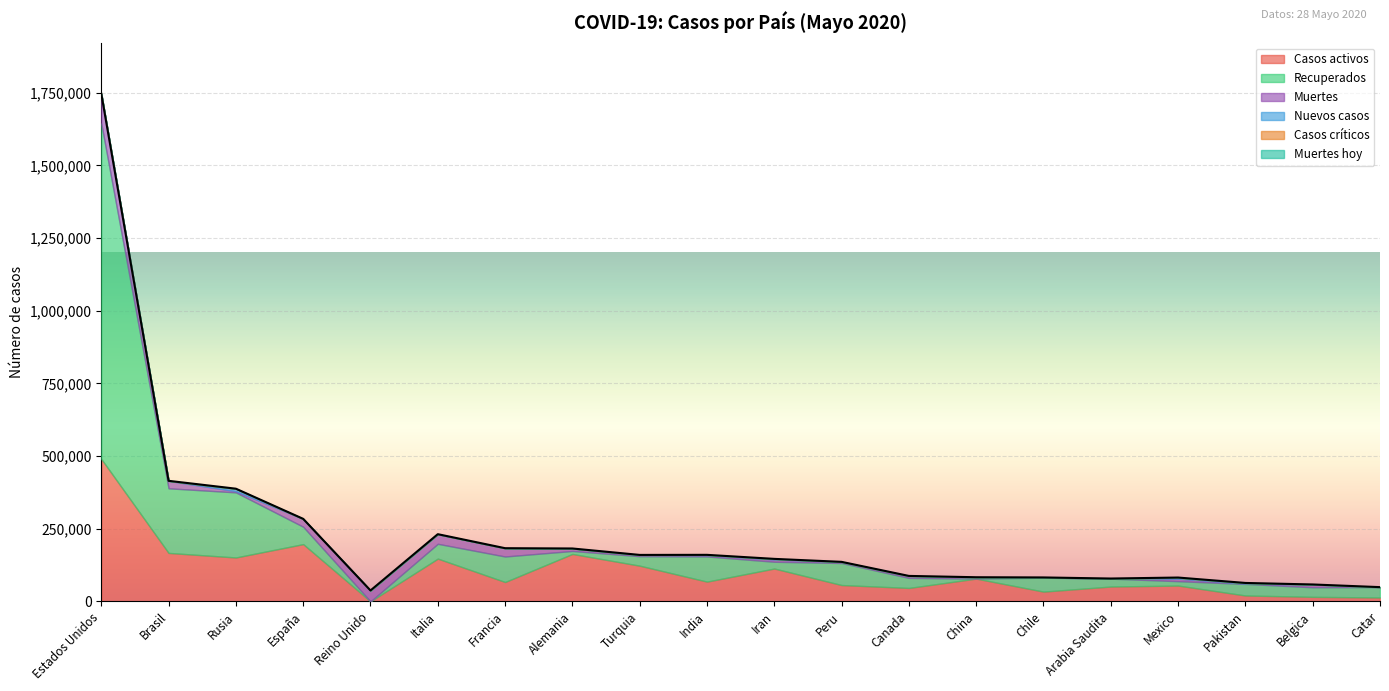

In Nuevos casos, how many points are lower than both neighbors (excluding endpoints)?

1